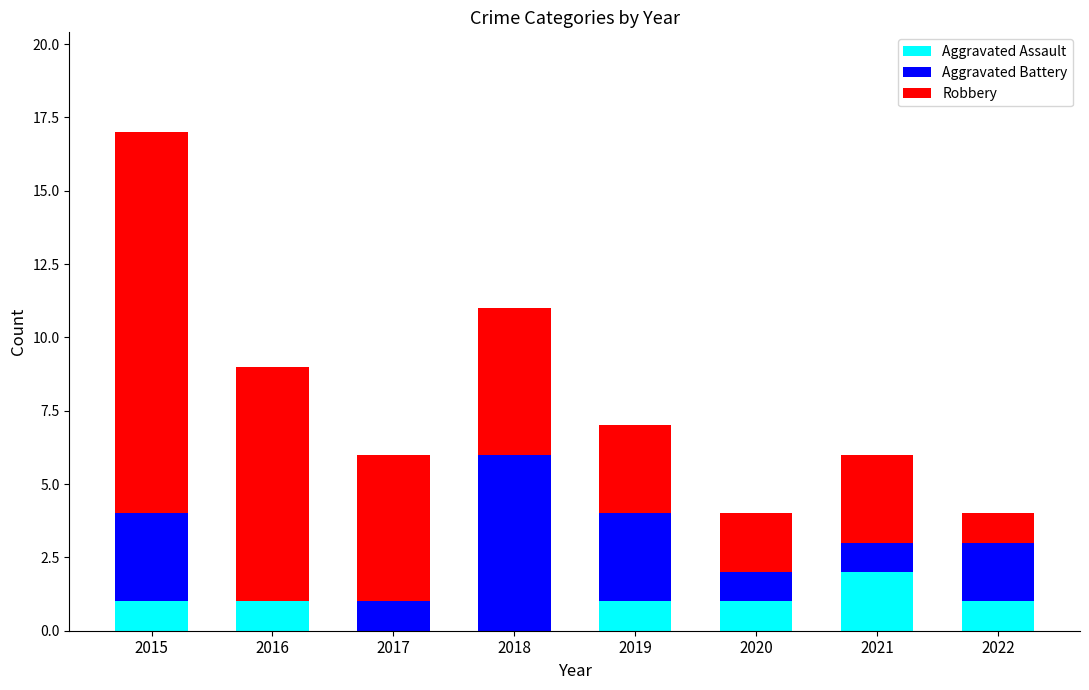

Are the bars horizontal?

No